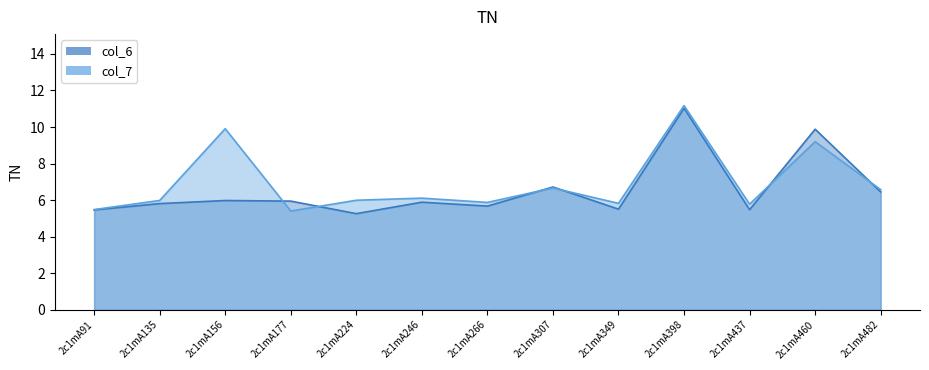

The value of col_6_line at 2c1mA224 is 9.0. True or false?

False